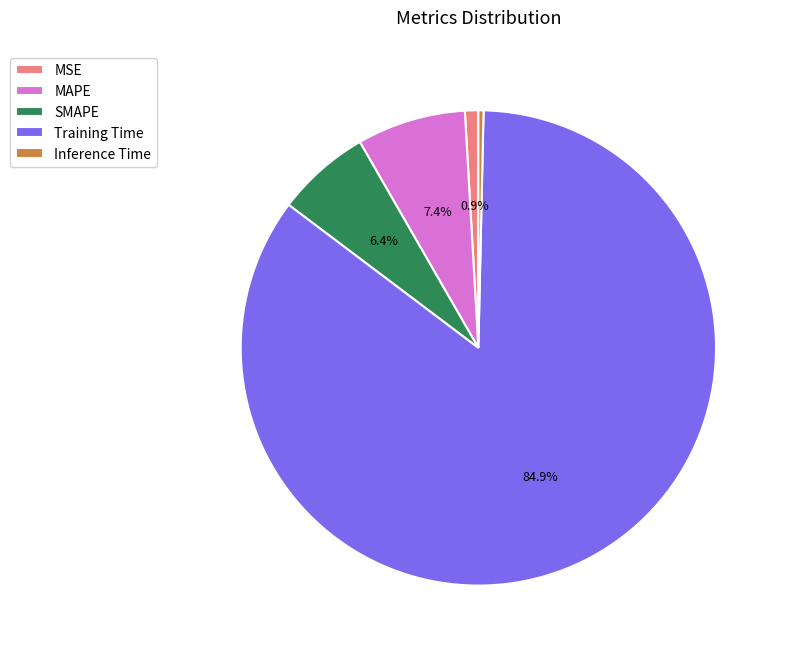

Which category has the biggest portion of the pie?

Training Time